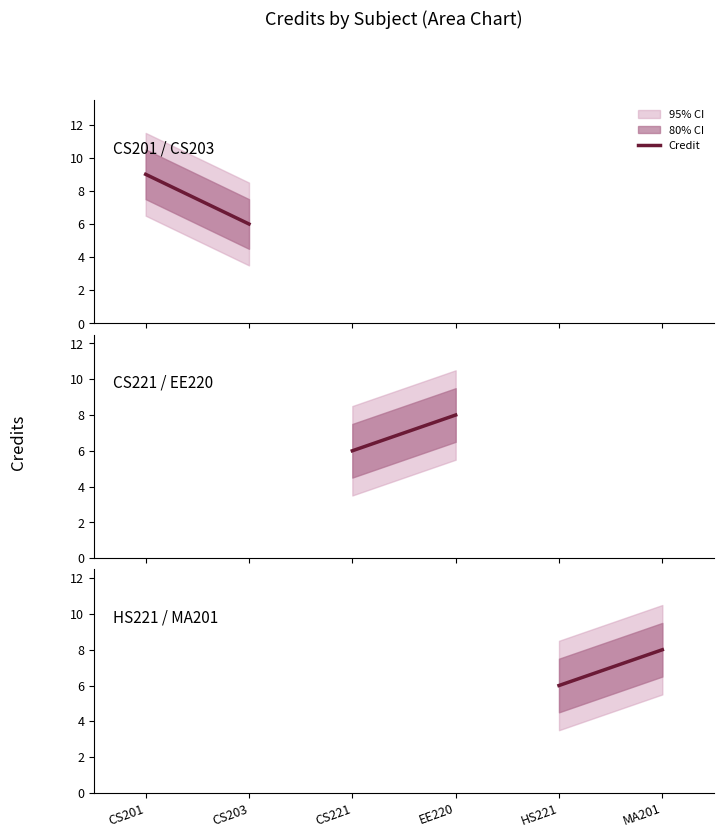

What is the average value?

7